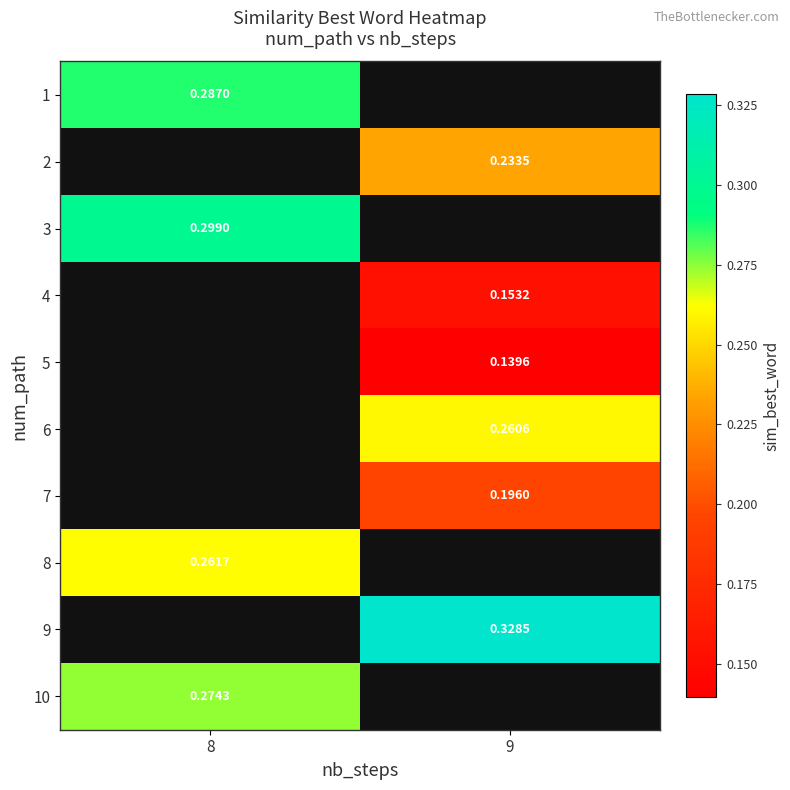

Is it true that 5 equals 0.1 at 9?

True